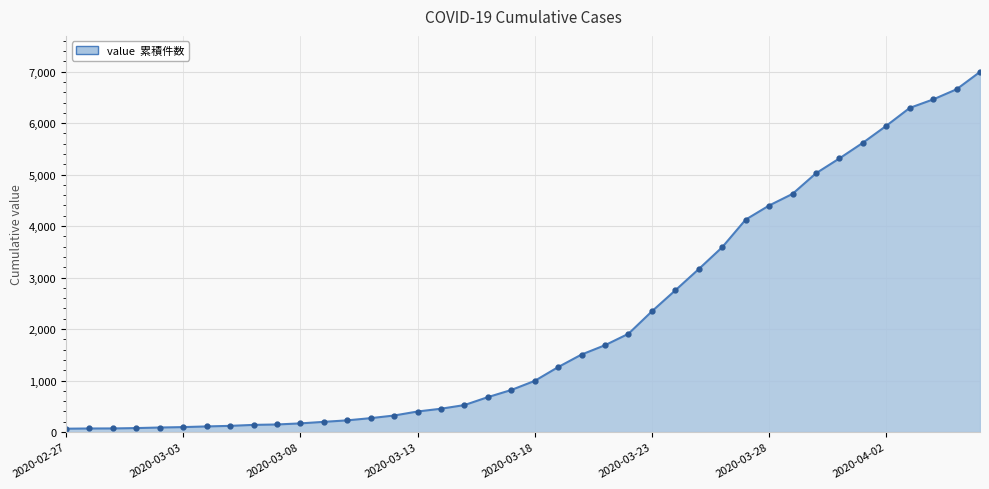

What is the minimum value shown in the chart?

64